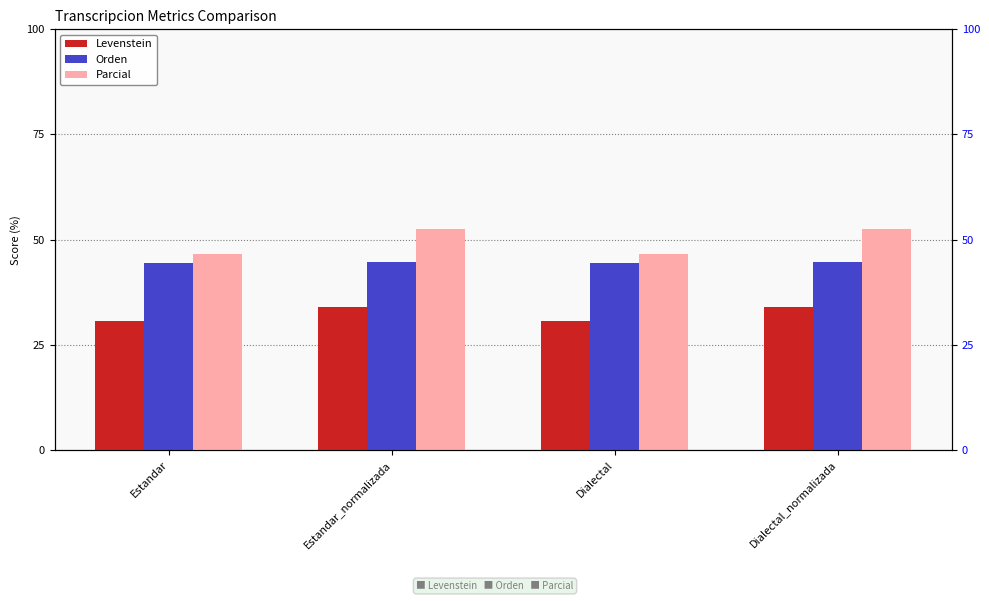

Reading left to right, list all the values displayed in this chart.

Levenstein: Estandar=30.7	Estandar_normalizada=33.9	Dialectal=30.7	Dialectal_normalizada=33.9
Orden: Estandar=44.4	Estandar_normalizada=44.6	Dialectal=44.4	Dialectal_normalizada=44.6
Parcial: Estandar=46.7	Estandar_normalizada=52.6	Dialectal=46.7	Dialectal_normalizada=52.6